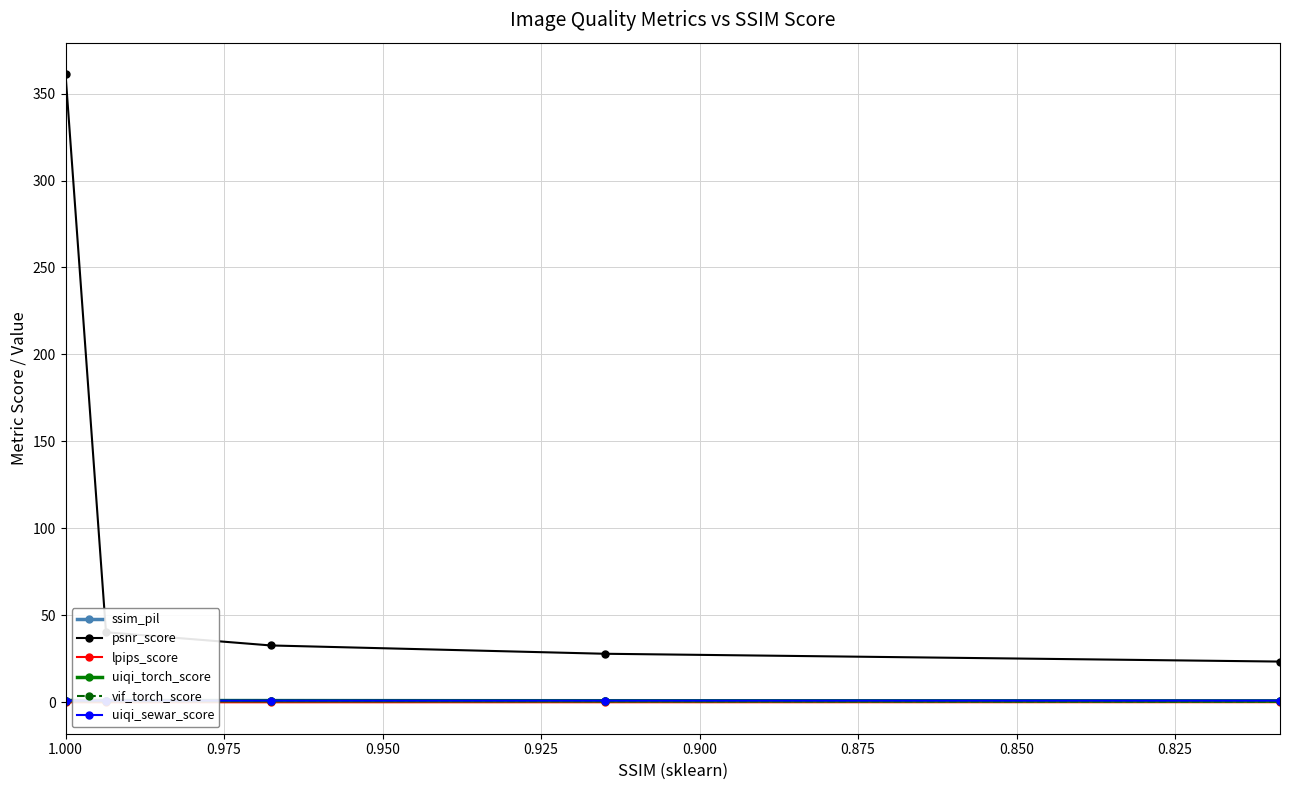

True or false: psnr_score and lpips_score intersect in this chart.

False